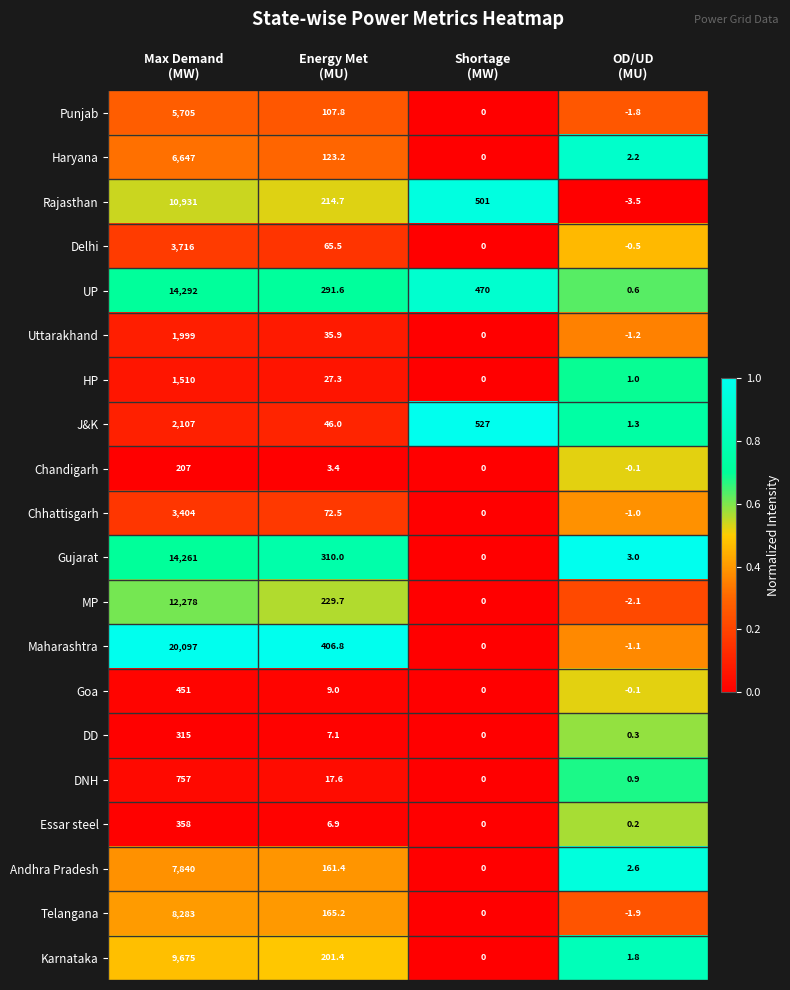

What is the maximum value for UP?

14292.0